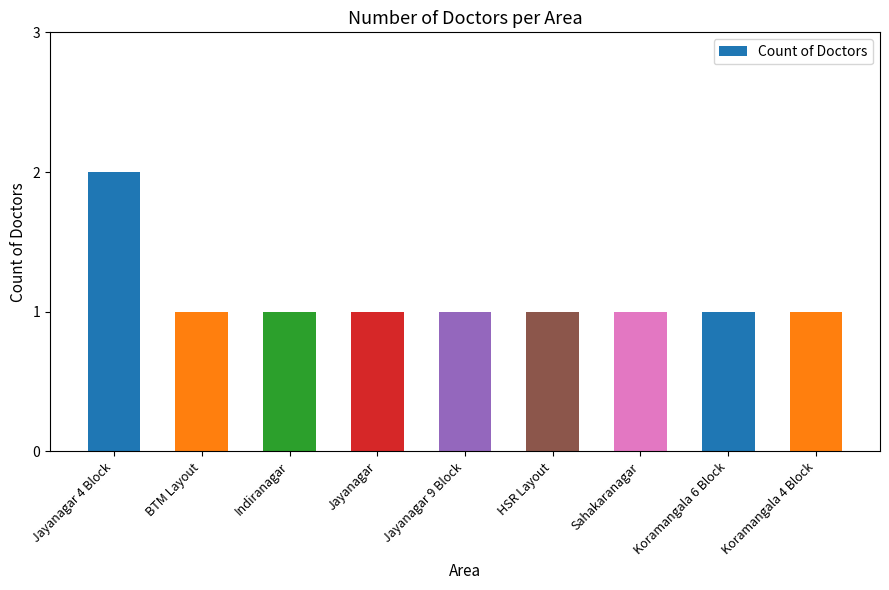

What position from the right is BTM Layout?

8